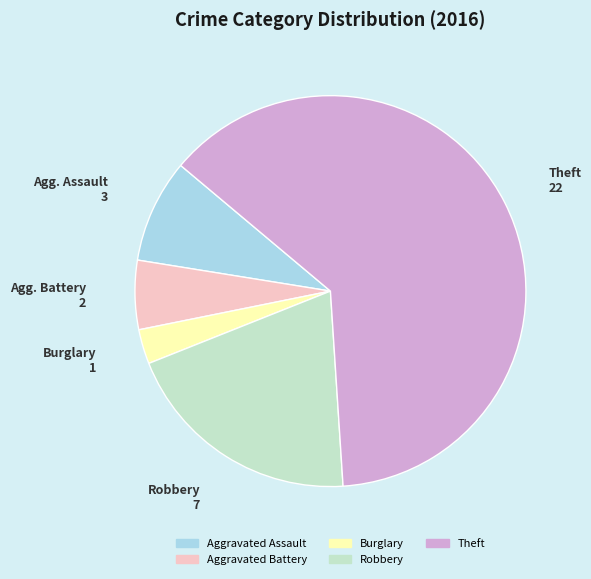

What is the ratio of the value at Theft to the value at Aggravated Battery?

11.0